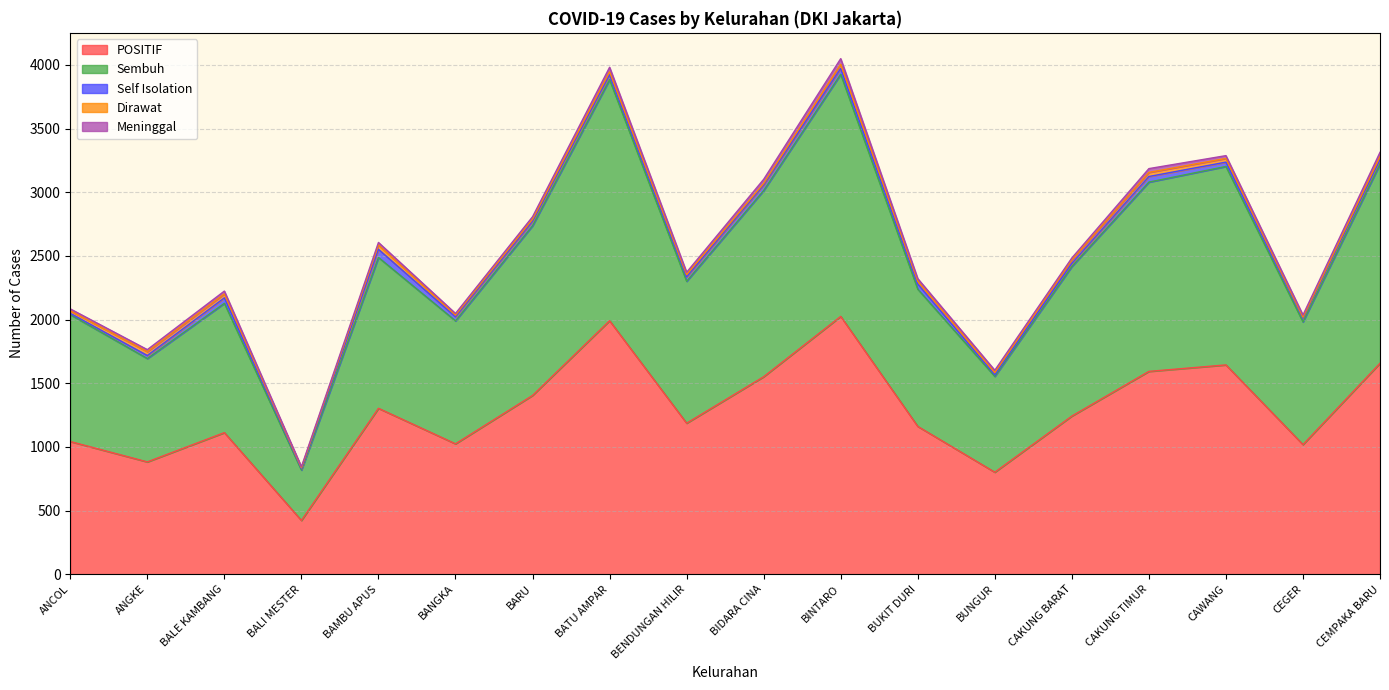

Rank the series by their maximum value, from highest to lowest.

POSITIF, Sembuh, Self Isolation, Meninggal, Dirawat